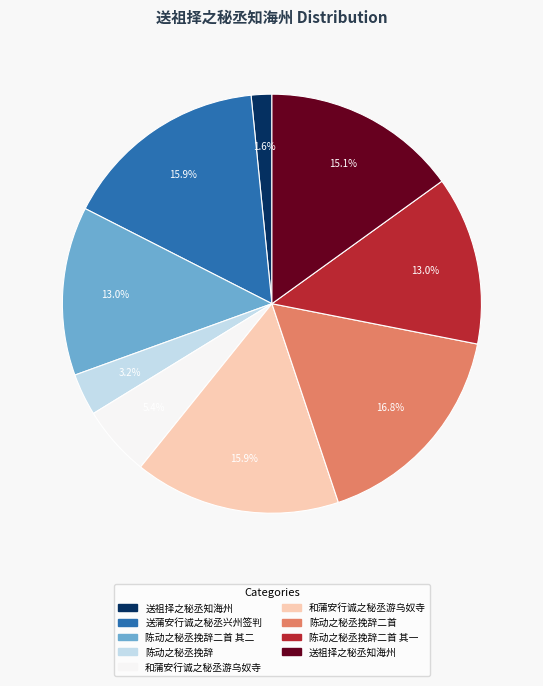

Is there any slice that represents more than half of the pie?

No